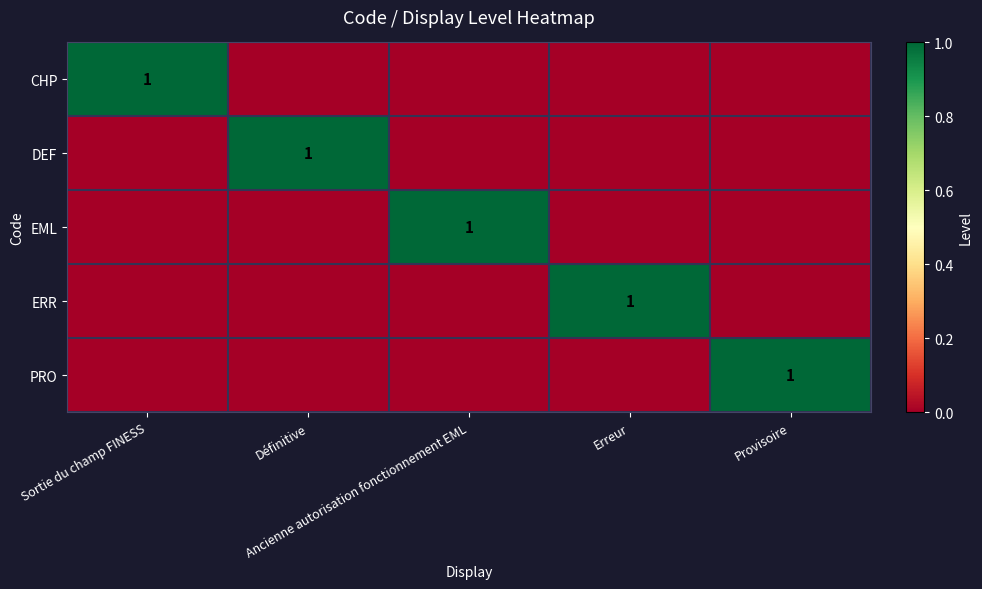

Which series changed the most between Sortie du champ FINESS and Définitive?

CHP